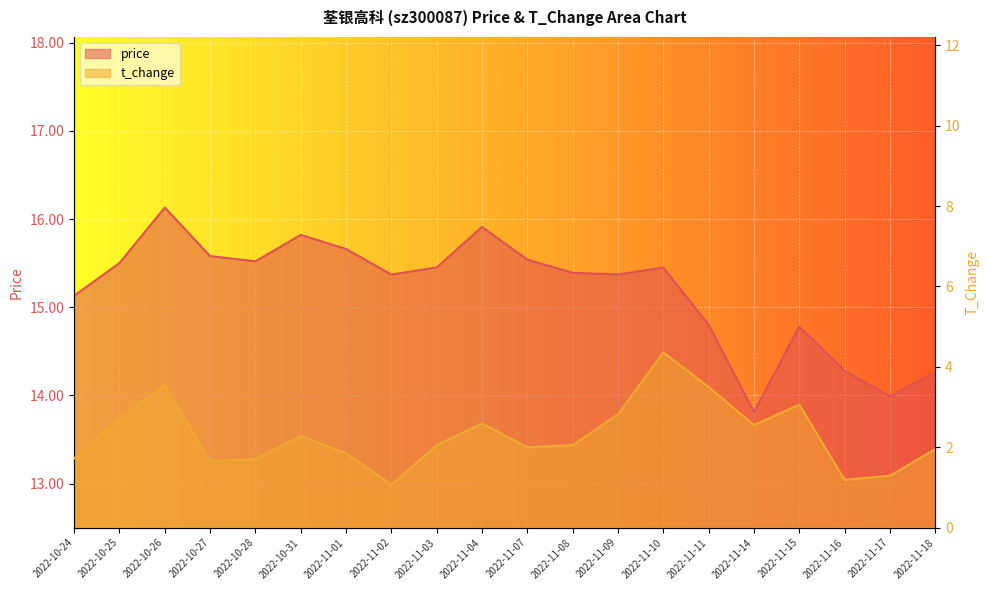

What is the value of the t_change point at the 8th from the left?

1.1